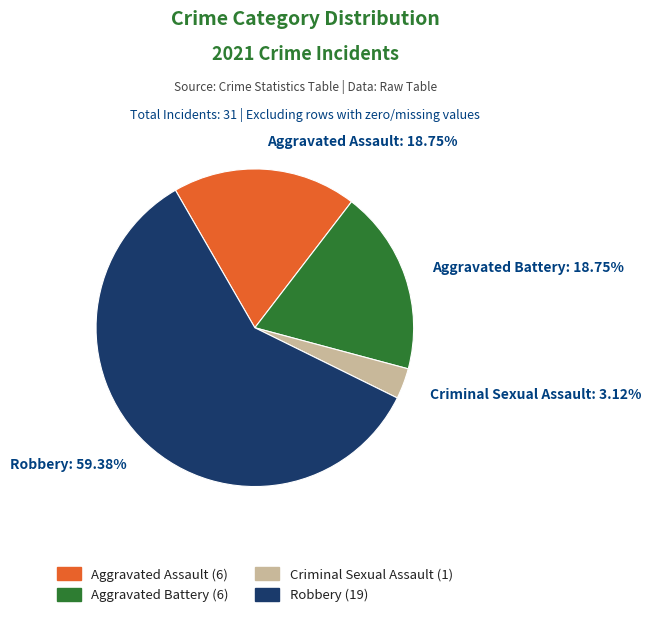

Combined, what portion of the pie is Aggravated Battery and Aggravated Assault?

37.5%